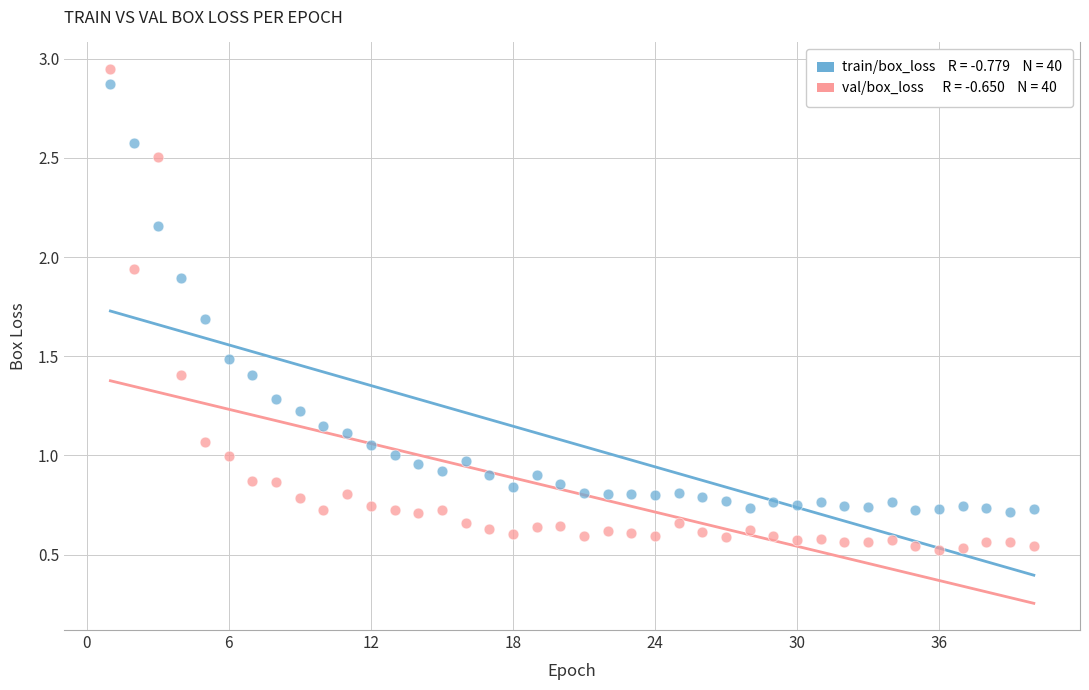

Across all data points, what is the range of Y values (max minus min)?

2.4